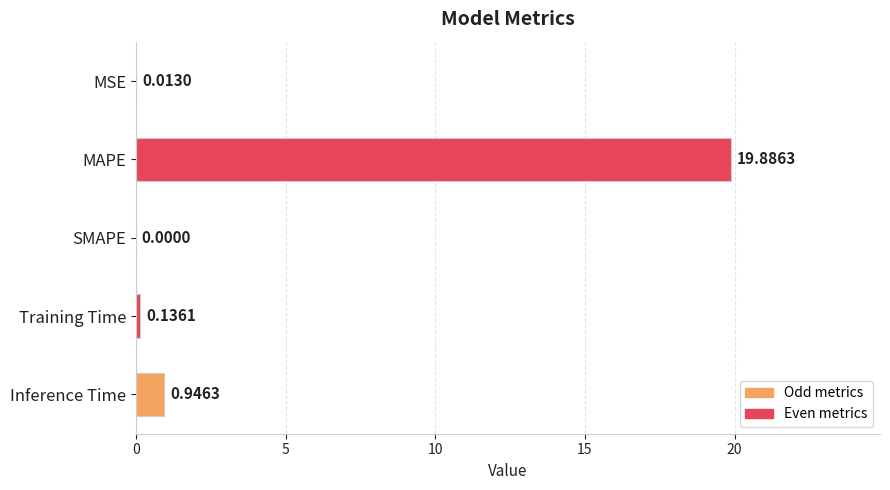

How many values exceed 0?

4